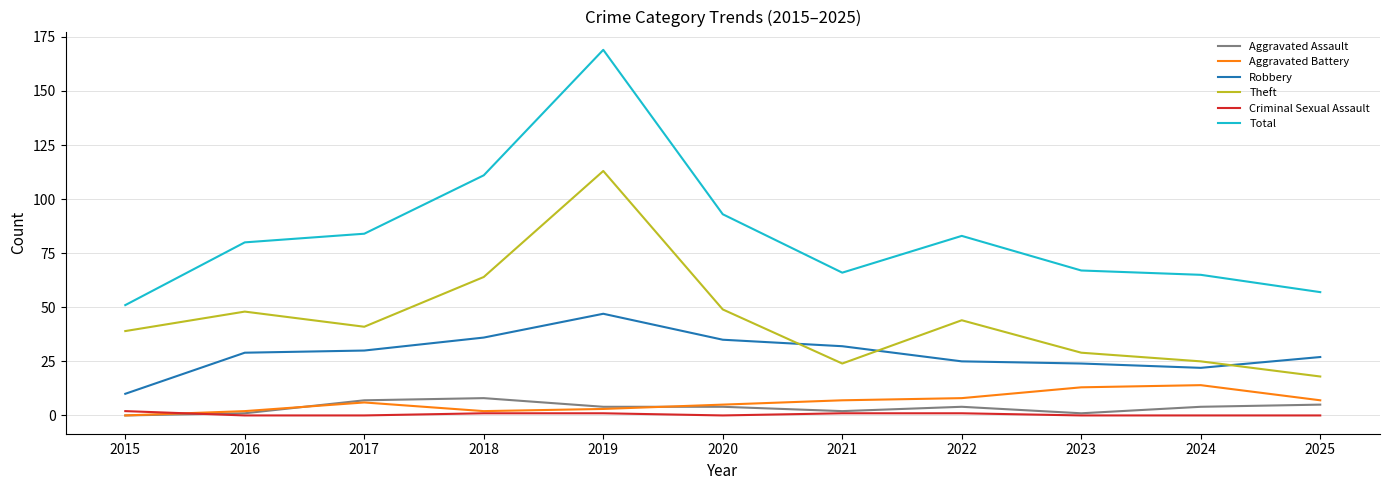

True or false: Total has a value of 19 at 2021.

False